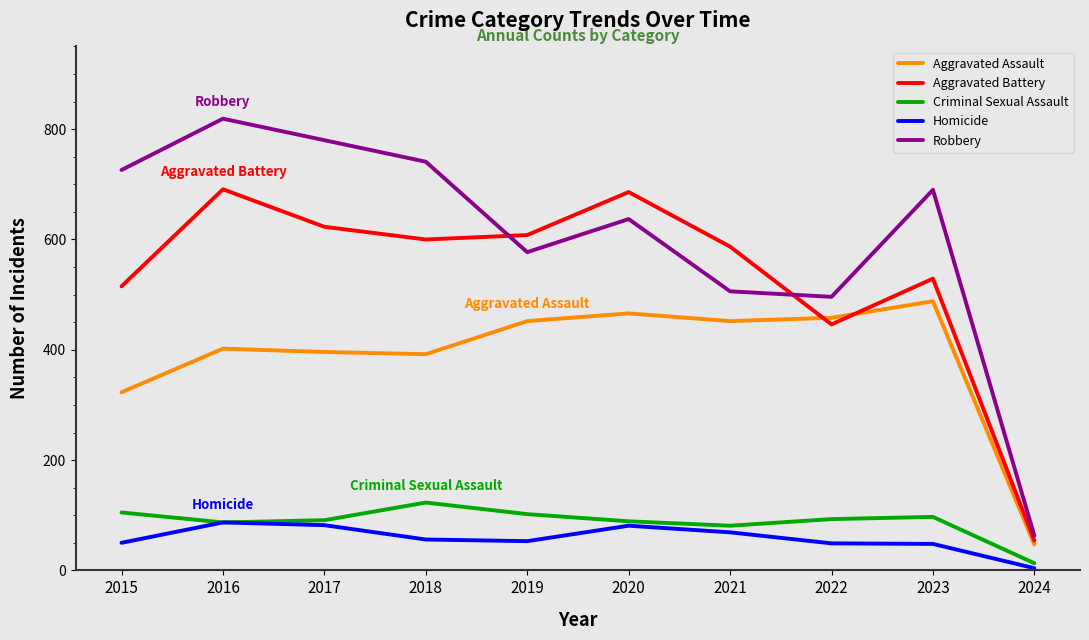

True or false: Homicide and Robbery intersect in this chart.

False